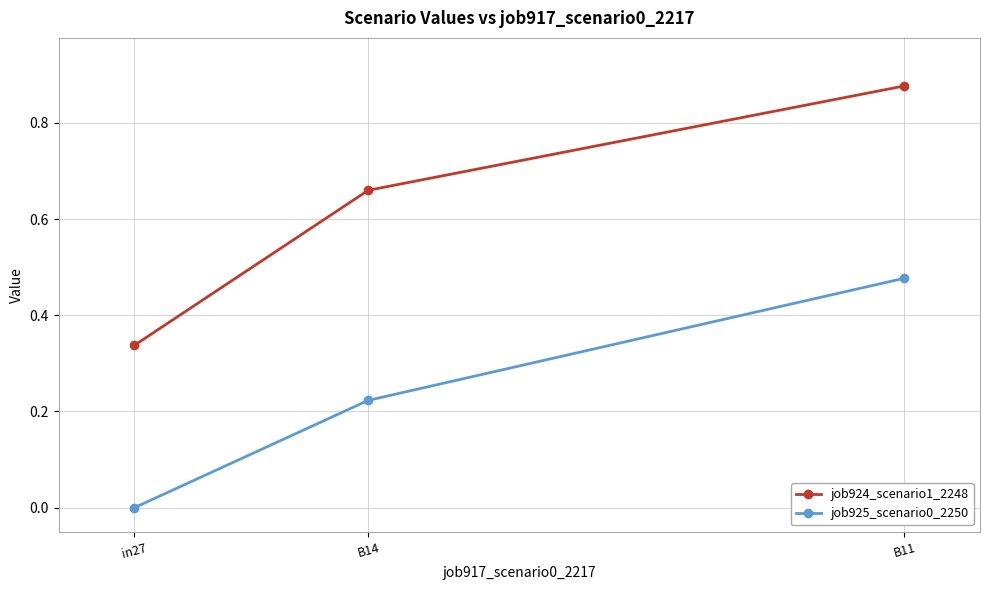

Is it true that job924_scenario1_2248 equals 0.5 at in27?

False